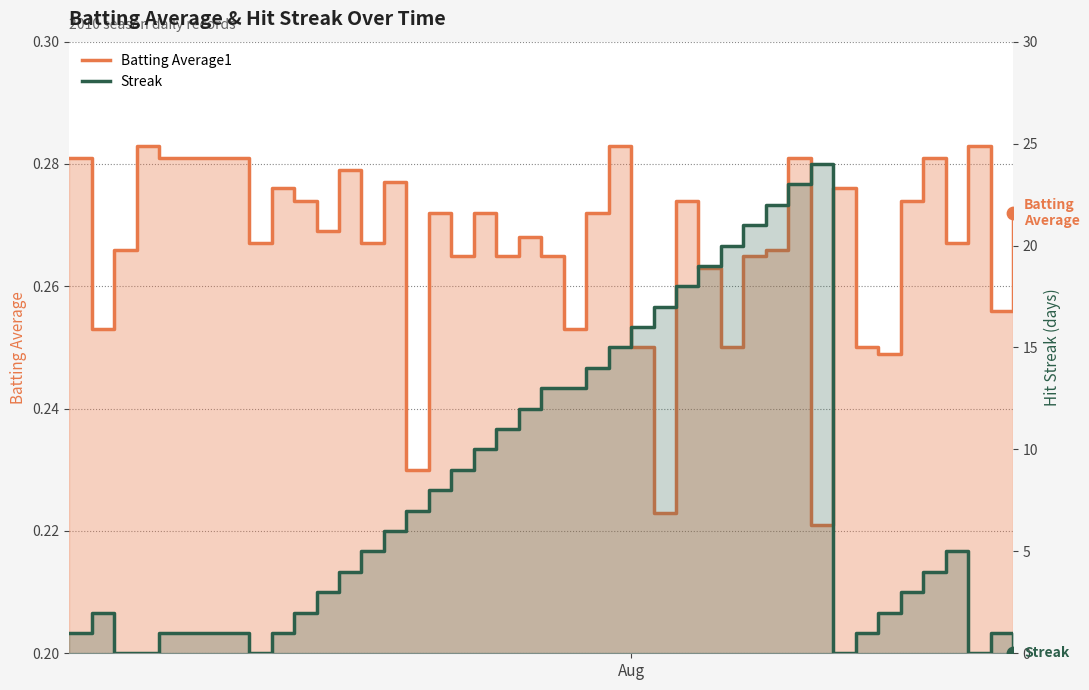

Is the value of Streak at 2 greater than the value of Batting Average1 at 25?

No